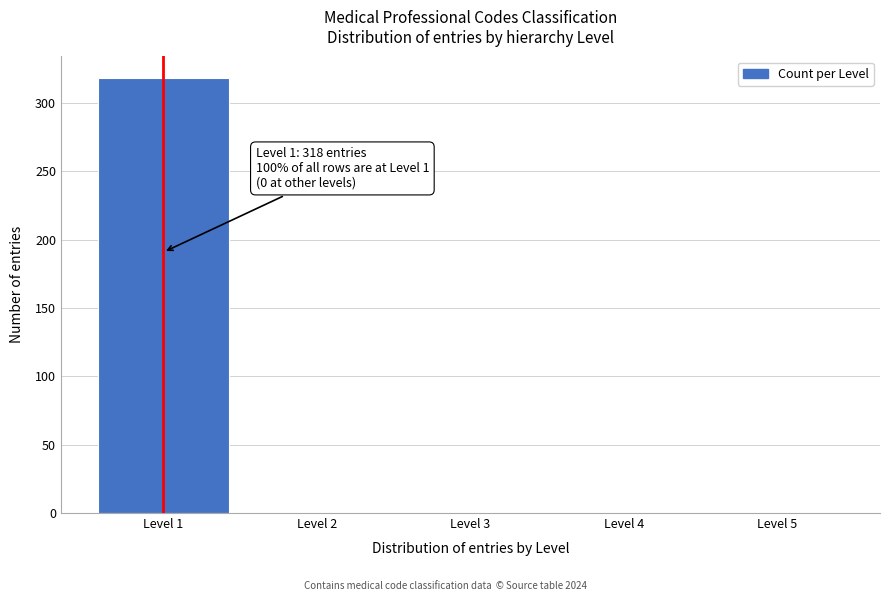

Over which range of the x-axis is the bar tallest?

0.5 to 1.5